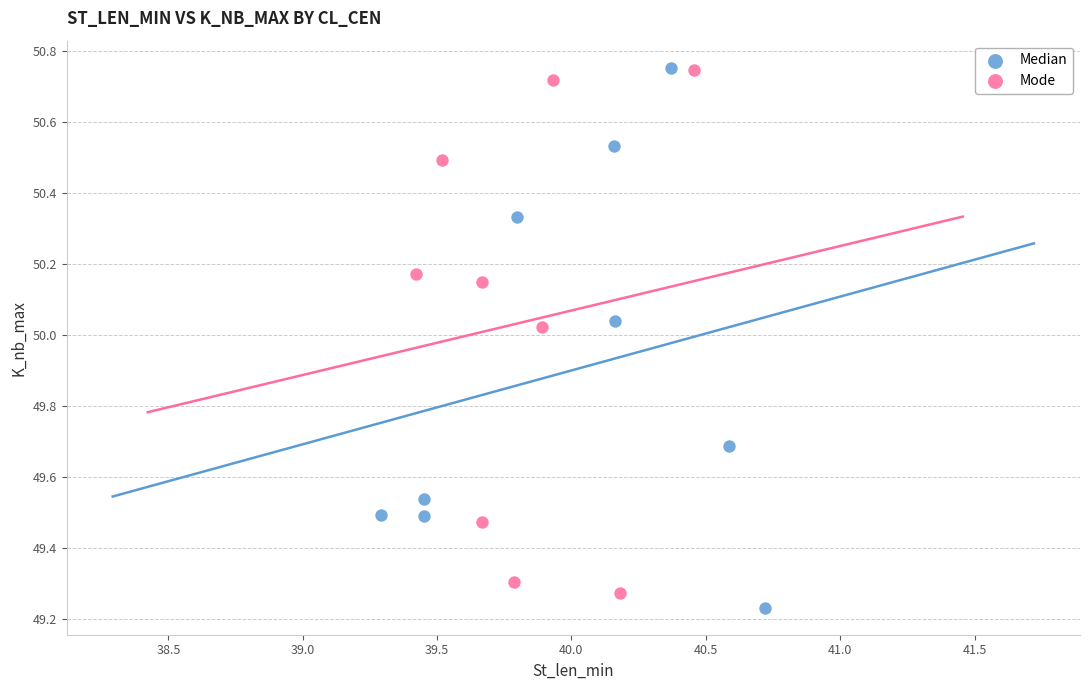

Which series reaches the minimum Y coordinate?

Median